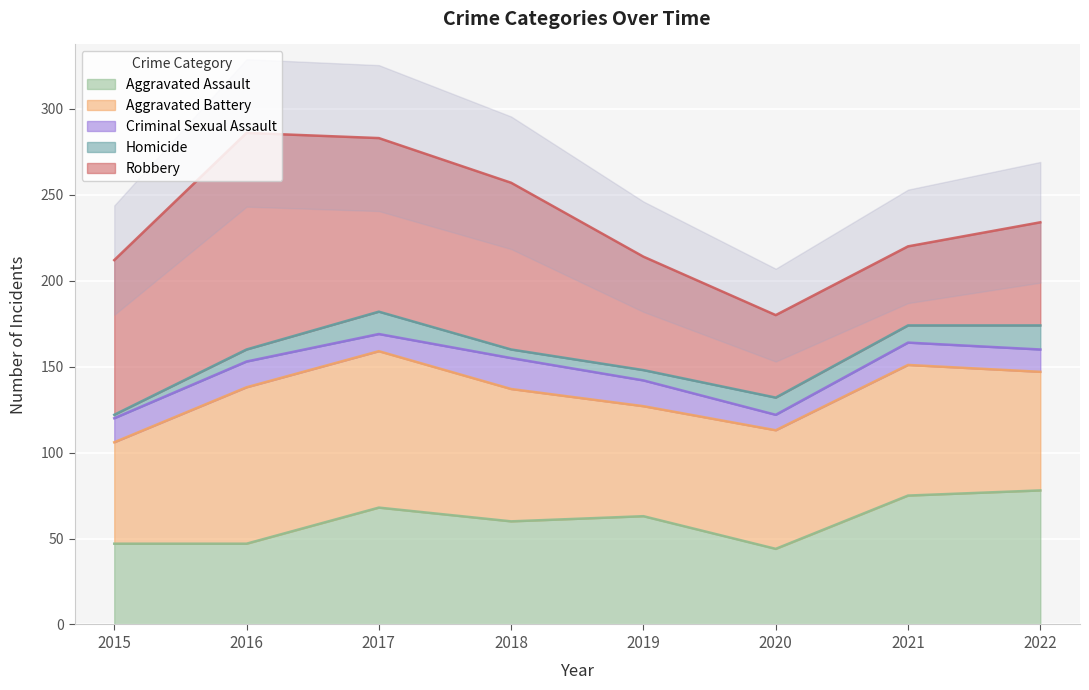

Rank the series at 2015 from lowest to highest value.

Homicide, Criminal Sexual Assault, Aggravated Assault, Aggravated Battery, Robbery